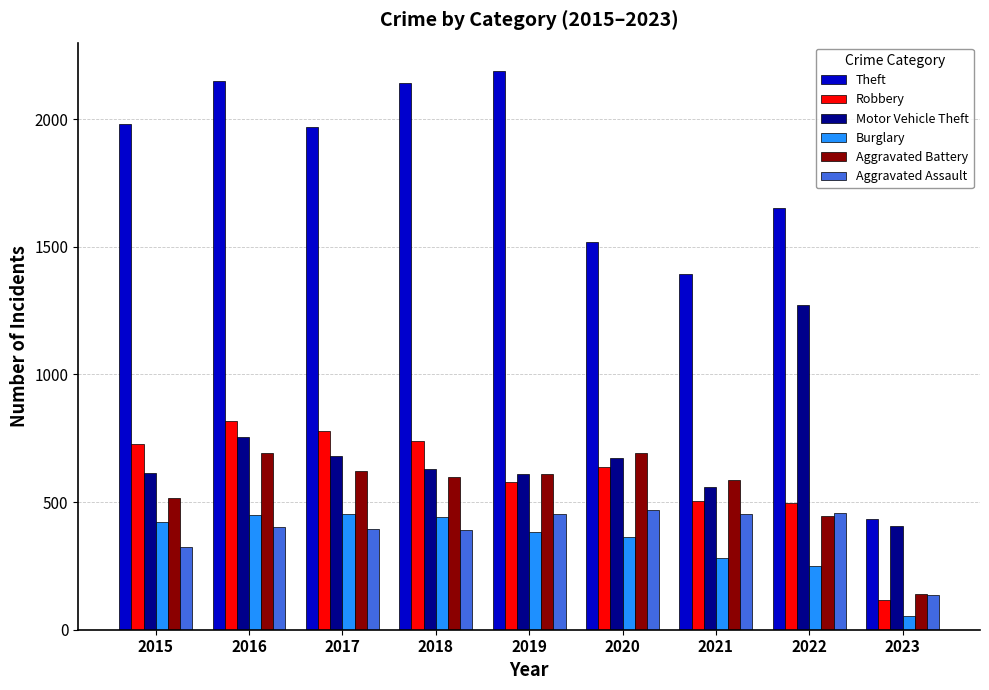

What is the total value across all series at 2023?

1280